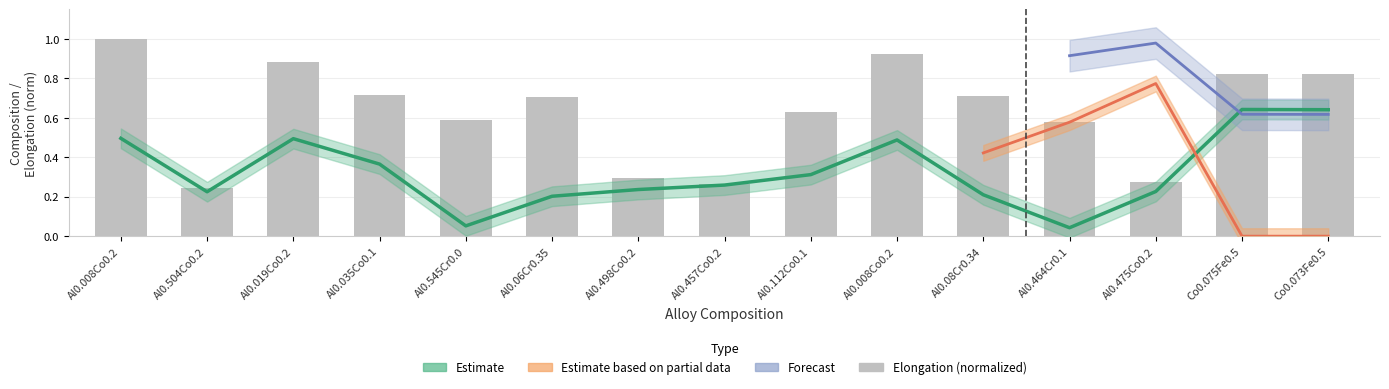

Which has a higher value, Al0.008Co0.2 or Al0.475Co0.2?

Al0.008Co0.2